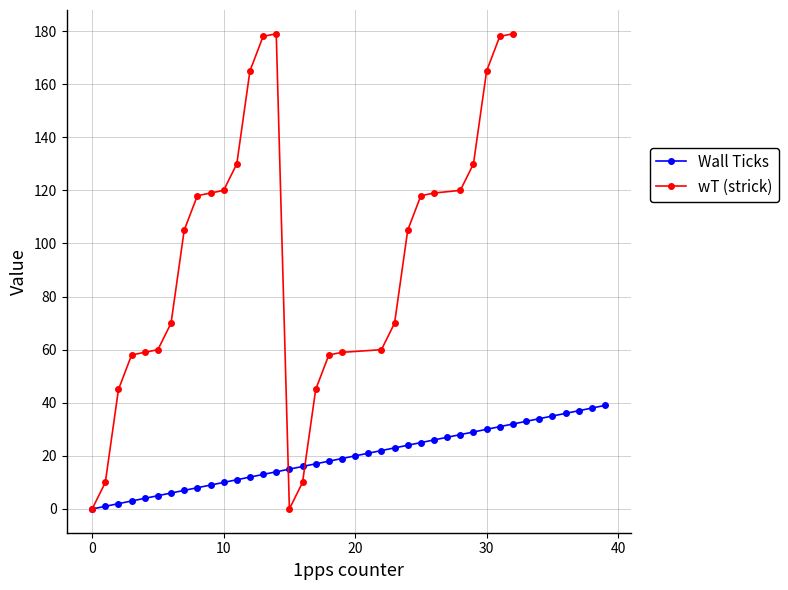

What is the label of the 9th point from the right?

31